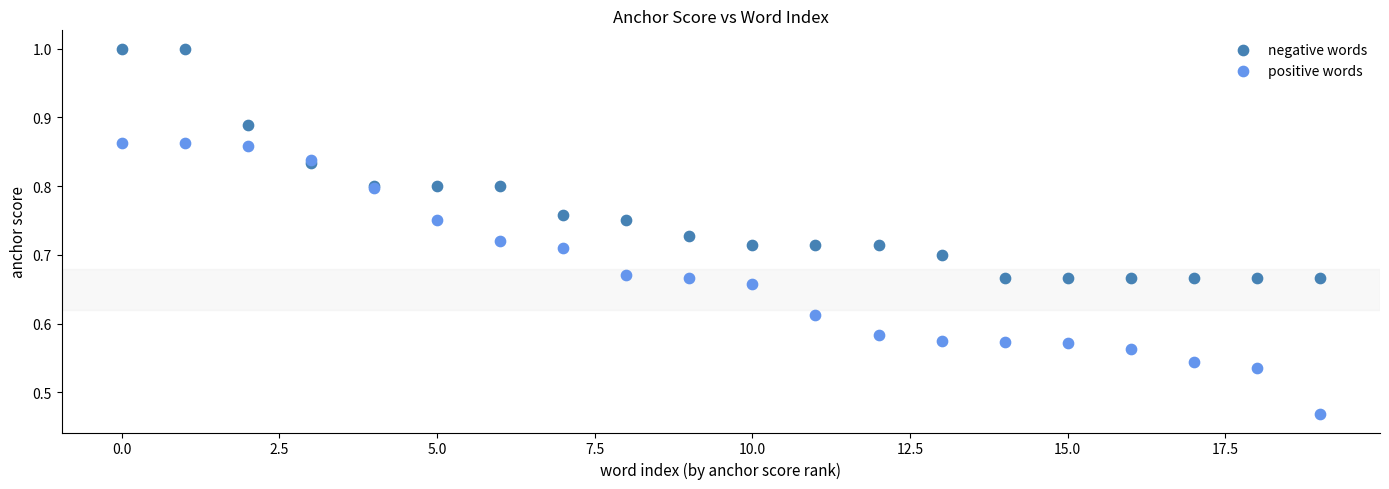

Which series reaches the maximum Y coordinate?

negative words